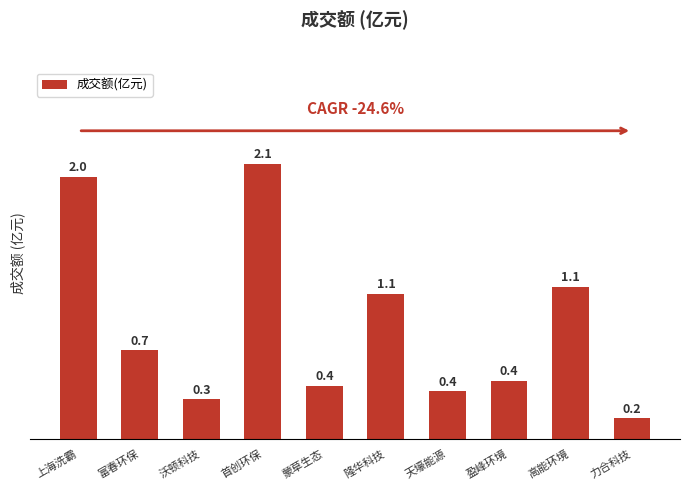

Reading left to right, extract all data points from this chart.

上海洗霸=2.0	富春环保=0.7	沃顿科技=0.3	首创环保=2.1	蒙草生态=0.4	隆华科技=1.1	天壕能源=0.4	盈峰环境=0.4	高能环境=1.1	力合科技=0.2